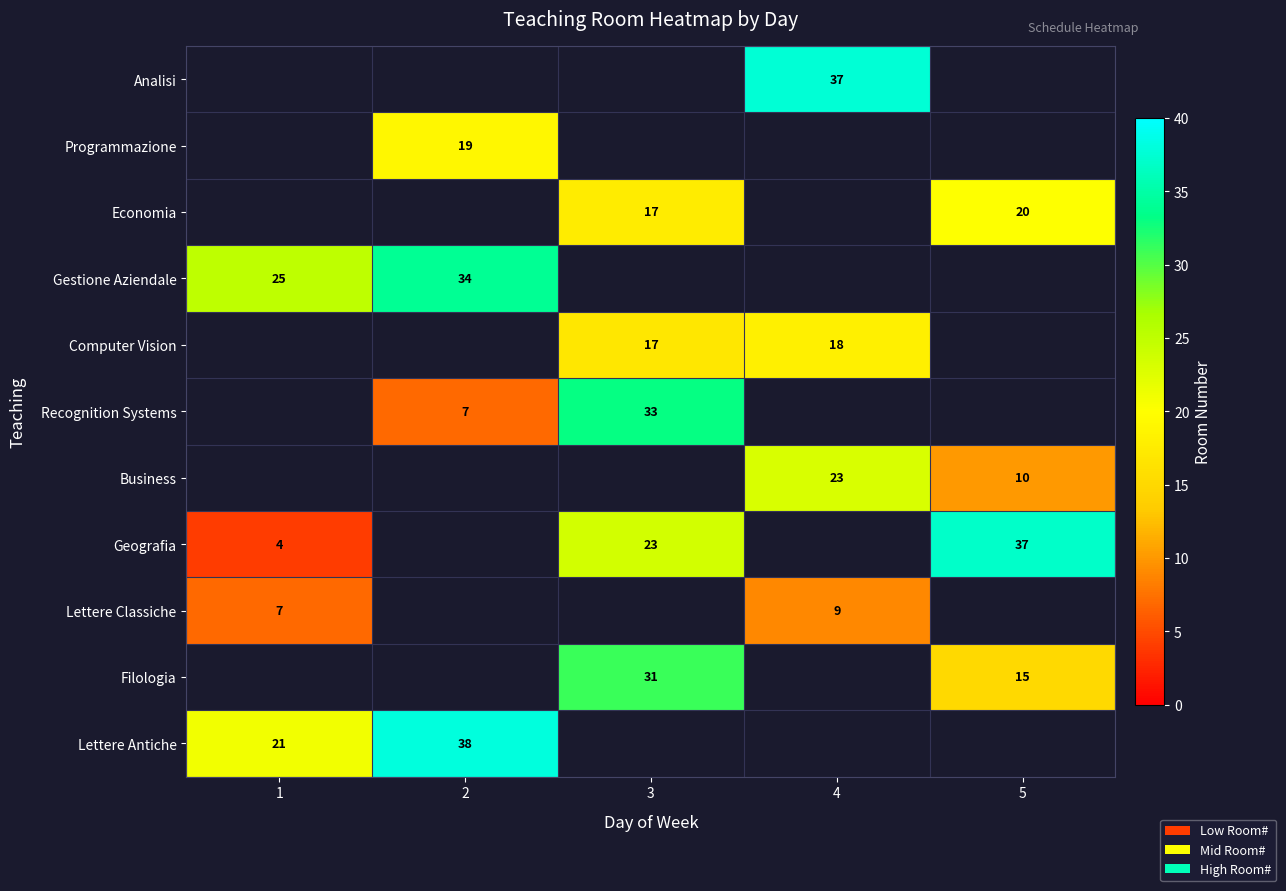

Which label corresponds to the smallest value in the chart?

1